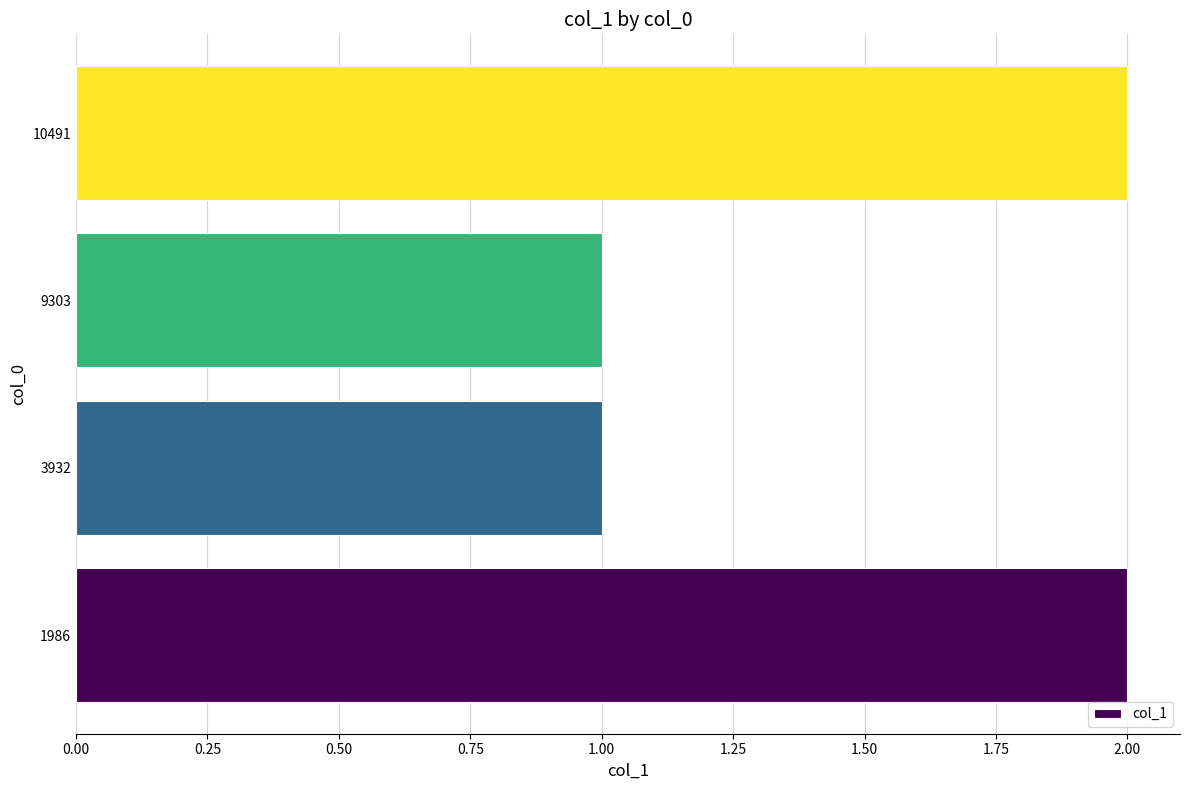

What is the difference between the maximum and minimum values?

1